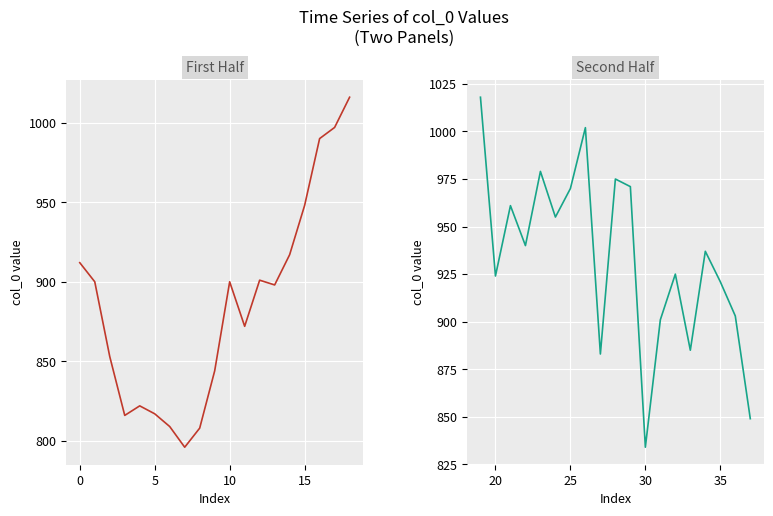

True or false: col_0 (first half) and col_0 (second half) intersect in this chart.

True